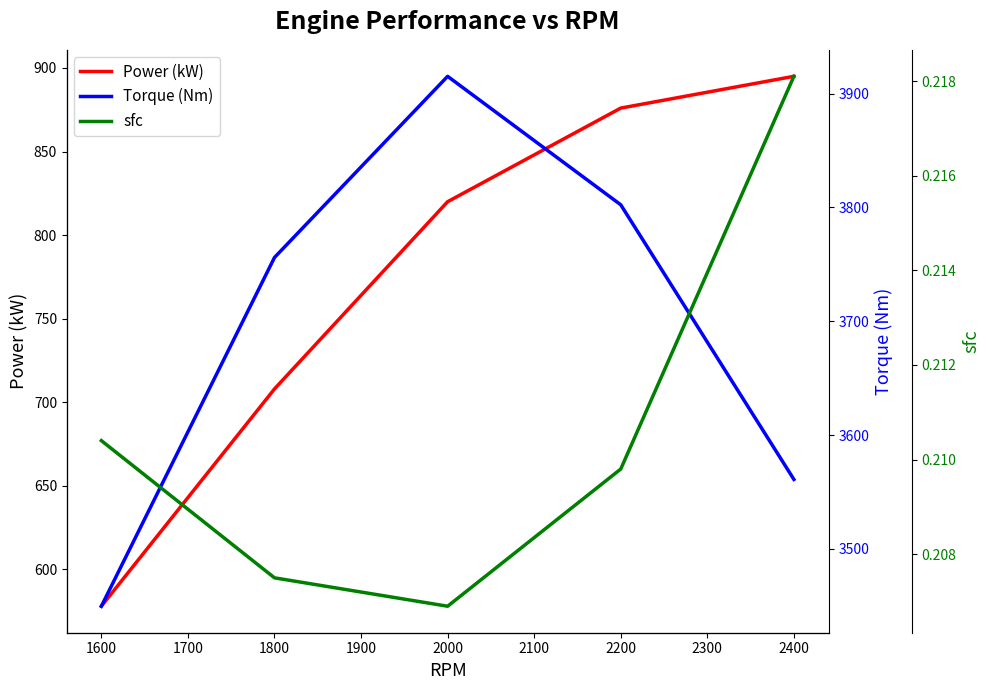

At which label does Power (kW) reach its minimum?

1600